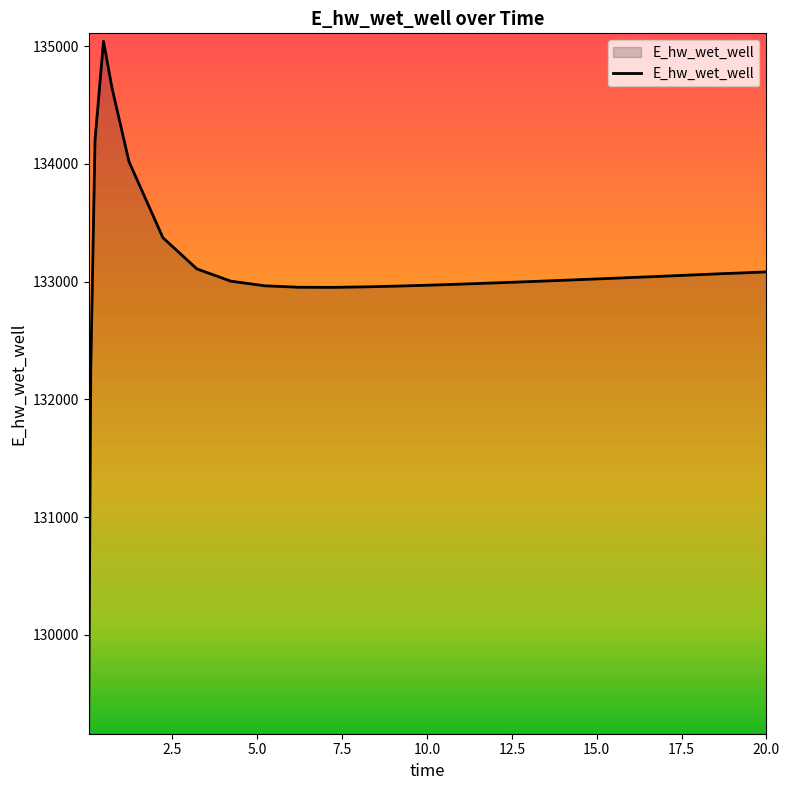

How many lines are shown in the chart?

1